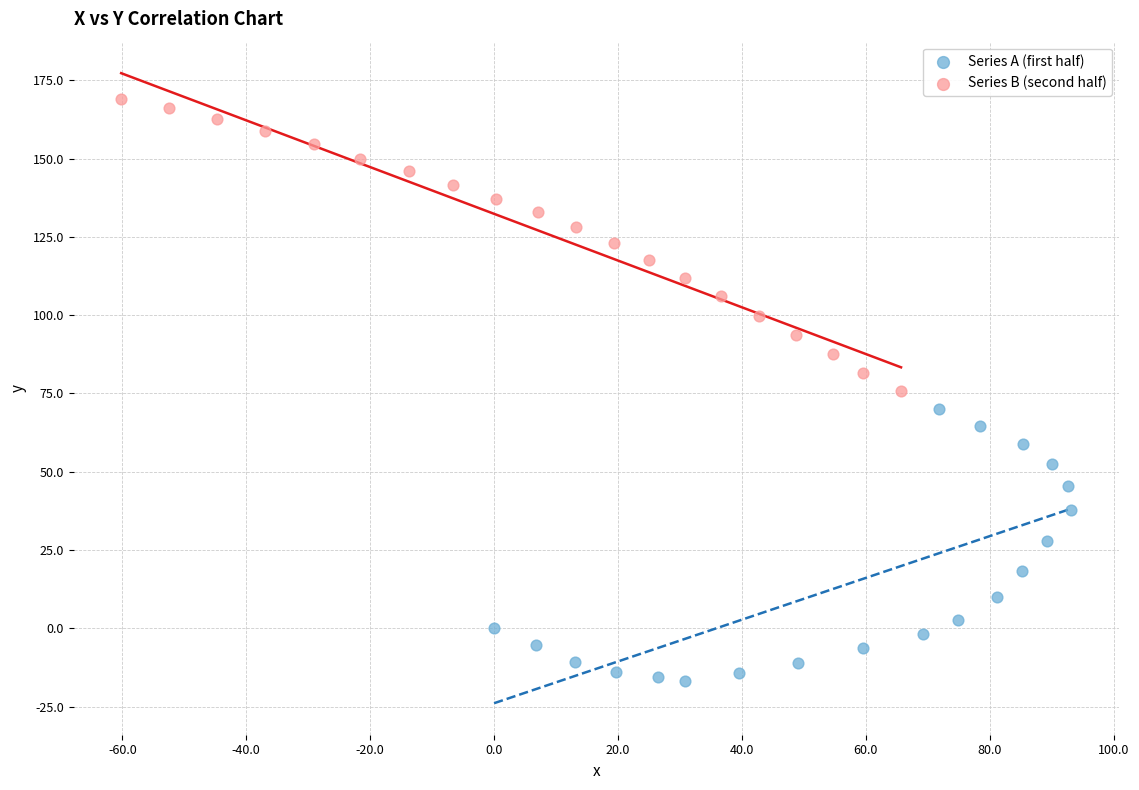

Which series reaches the minimum Y coordinate?

Series A (first half)